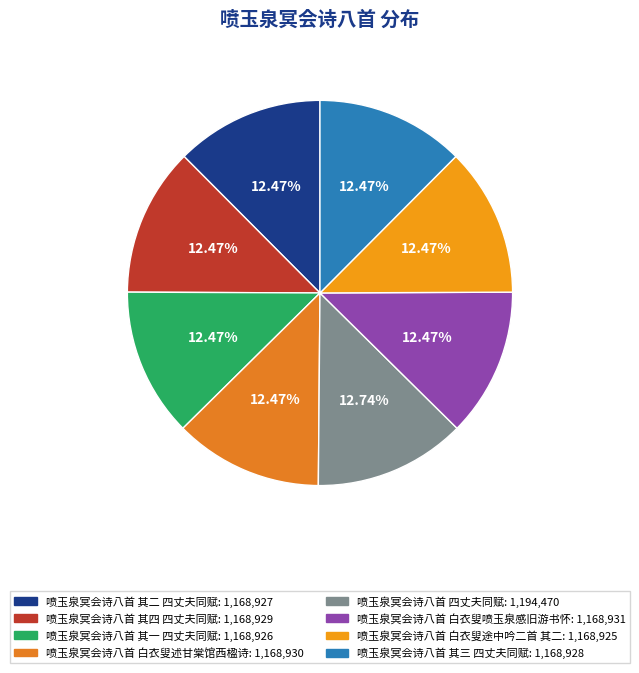

Count the number of slices in the pie.

8